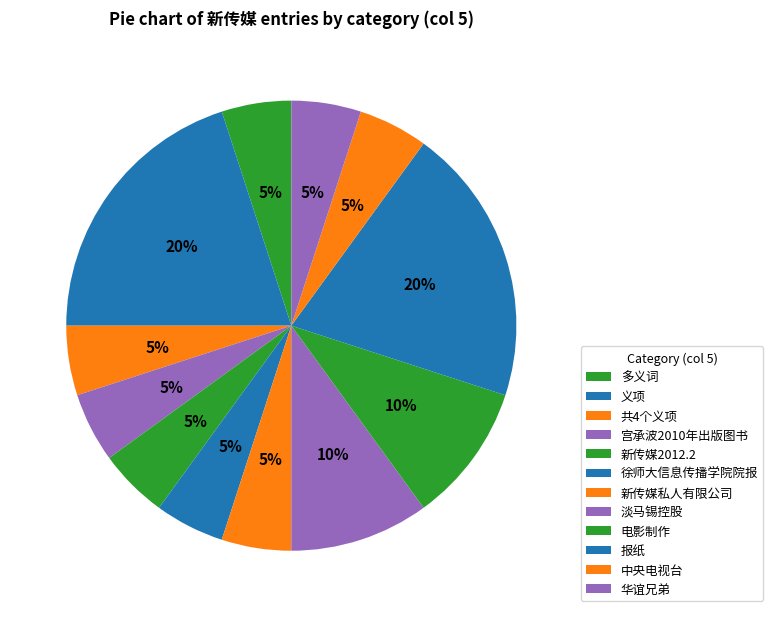

How many slices are in this pie chart?

12